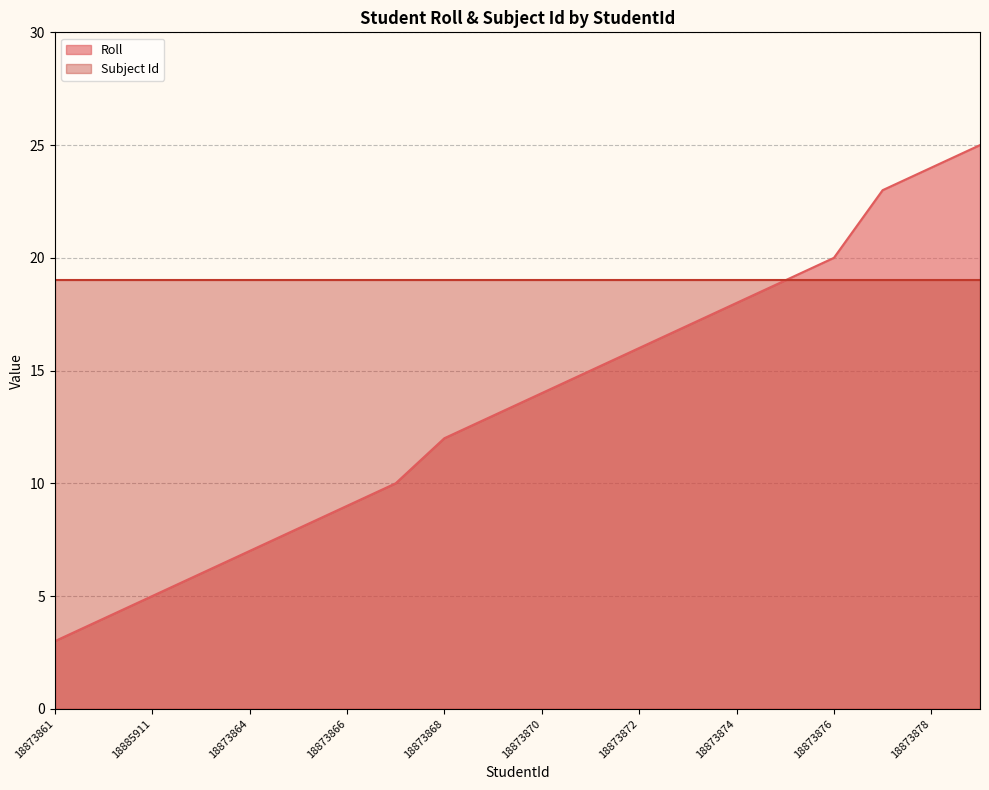

What is the label of the 5th point from the right?

18873875